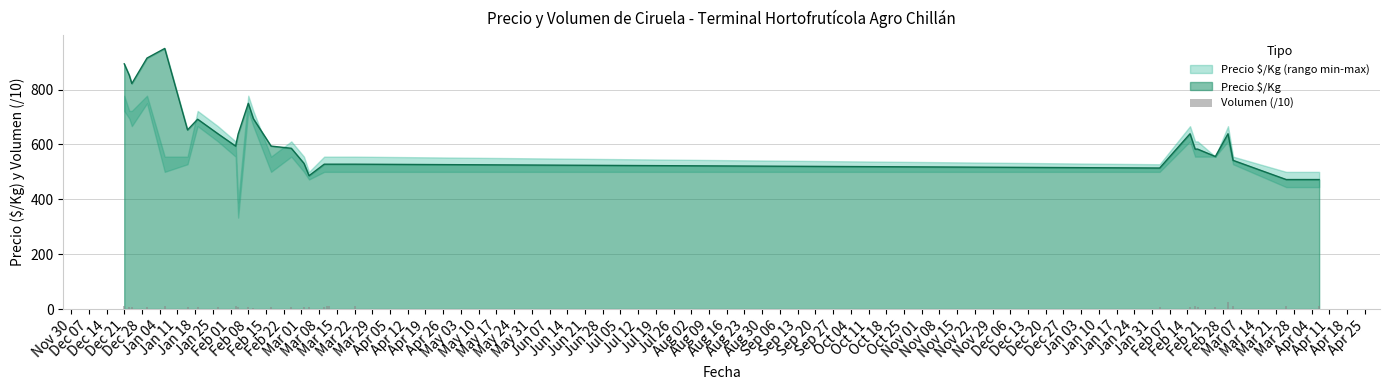

What is the lowest value of the Precio $/Kg series?

472